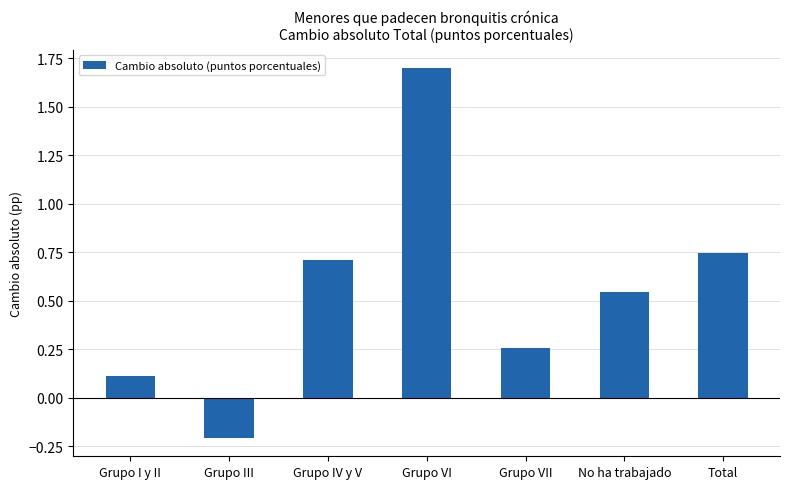

What position from the left is Grupo III?

2